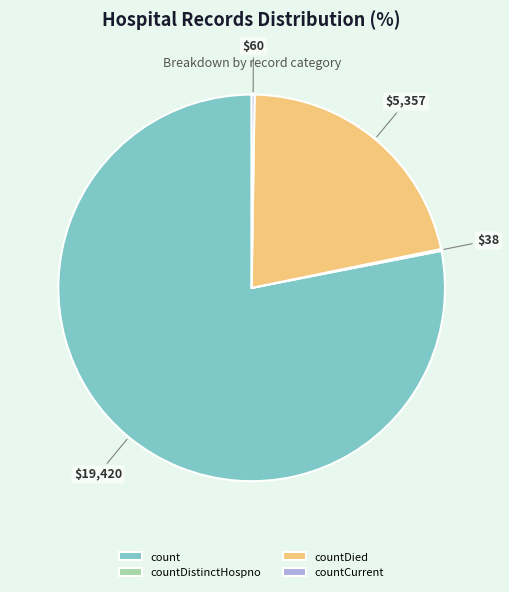

What is the largest slice in the pie chart?

count